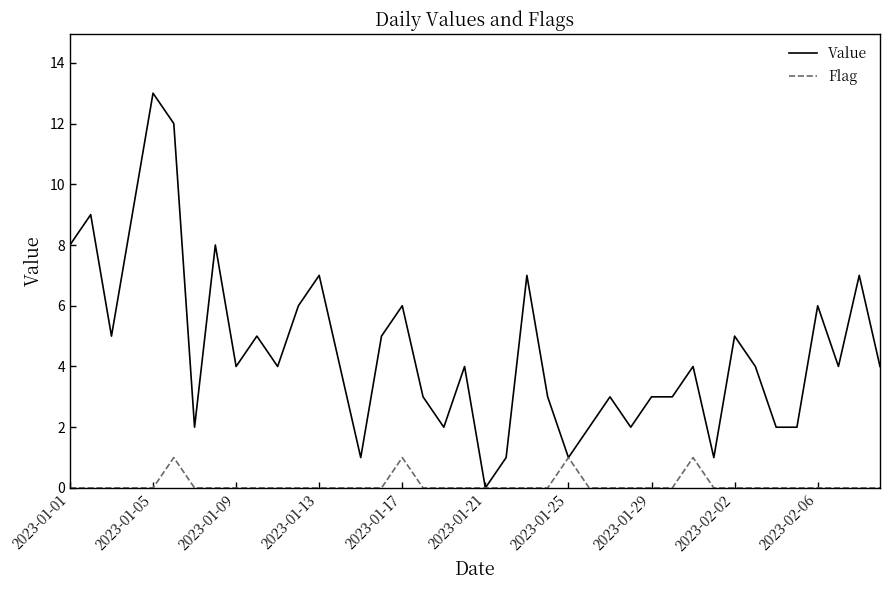

What is the difference between the maximum and minimum values in the Value series?

13